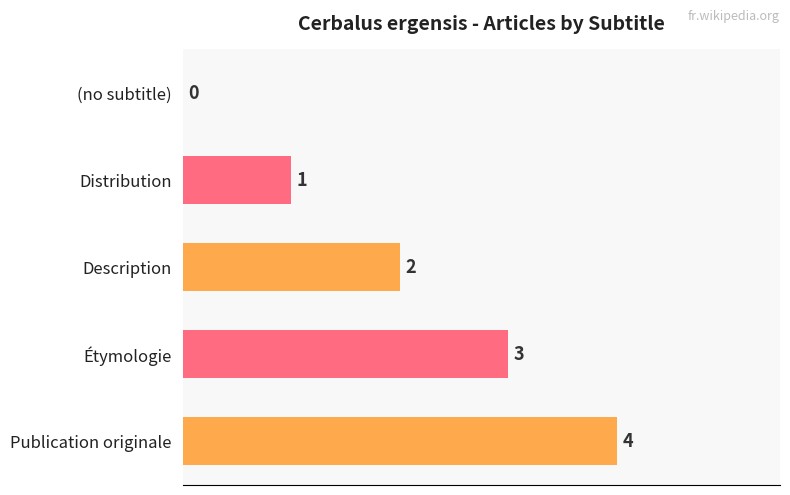

How many values are above zero?

4